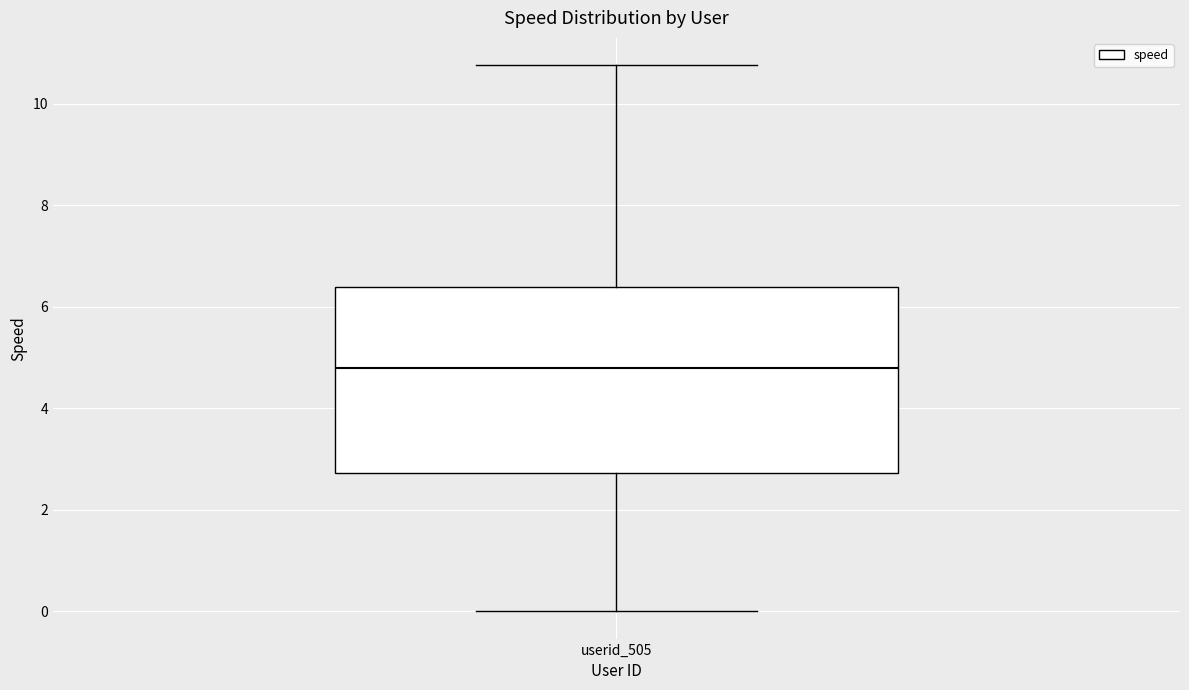

Read this box plot against the y-axis: the position of the median line, the range covered by the box, and the ends of both whiskers. The values are not printed on the chart, so give them approximately, as read against the axis.

median 4.8, box 2.8 to 6.4, whiskers 0.0 to 10.8